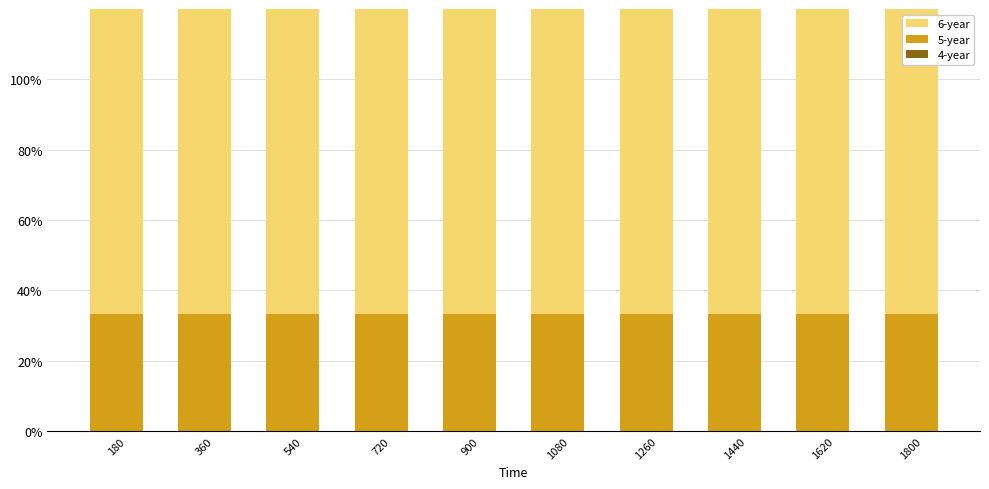

How many groups of bars are there?

10